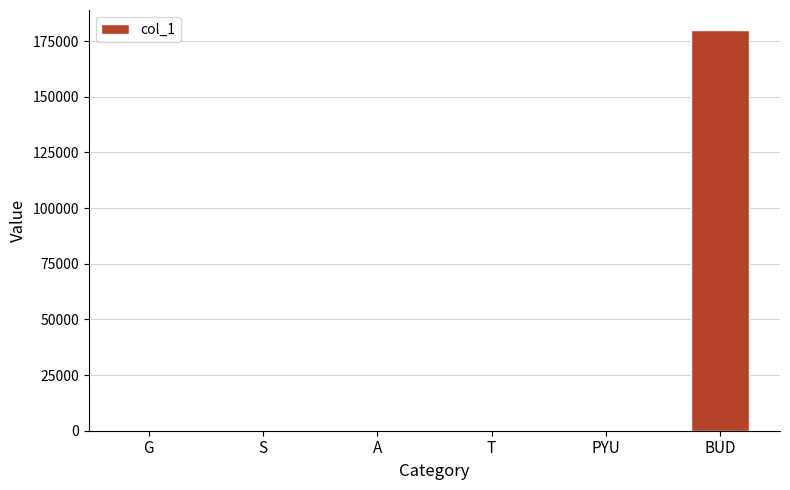

What is the change in value from T to BUD?

+179988